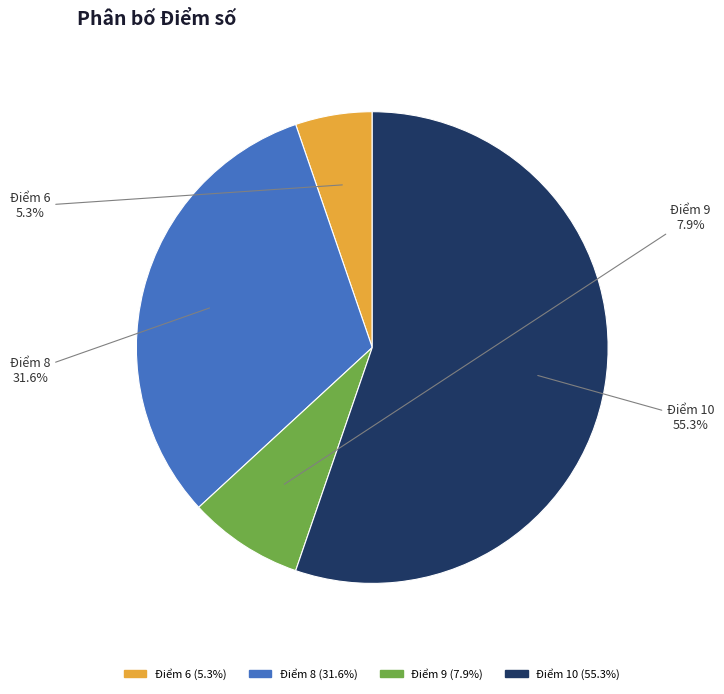

Is there any slice that represents more than half of the pie?

Yes